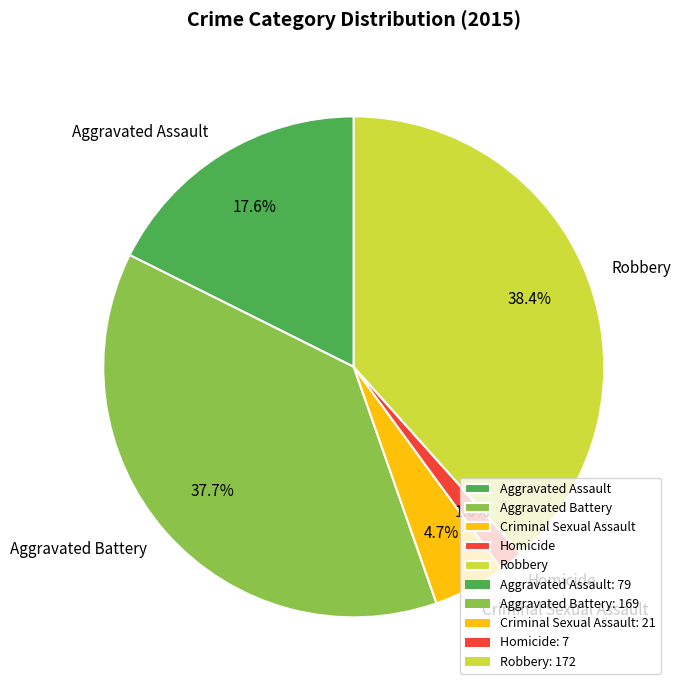

Does any single category account for the majority?

No